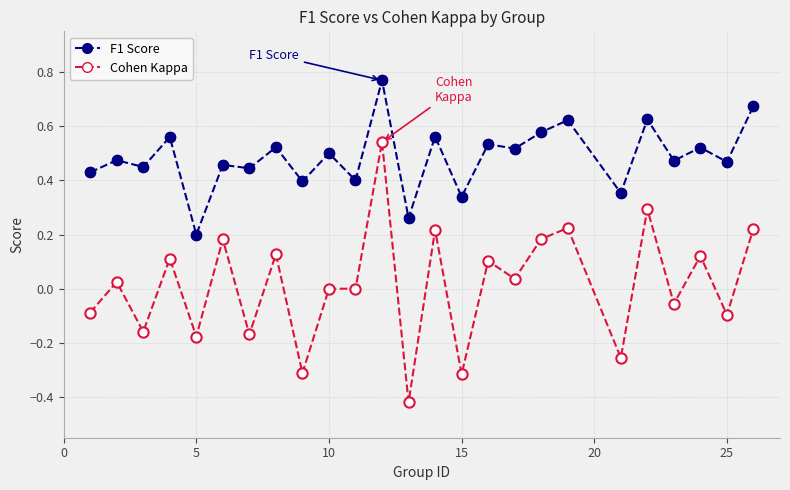

Which series has the largest total across all categories?

F1 Score